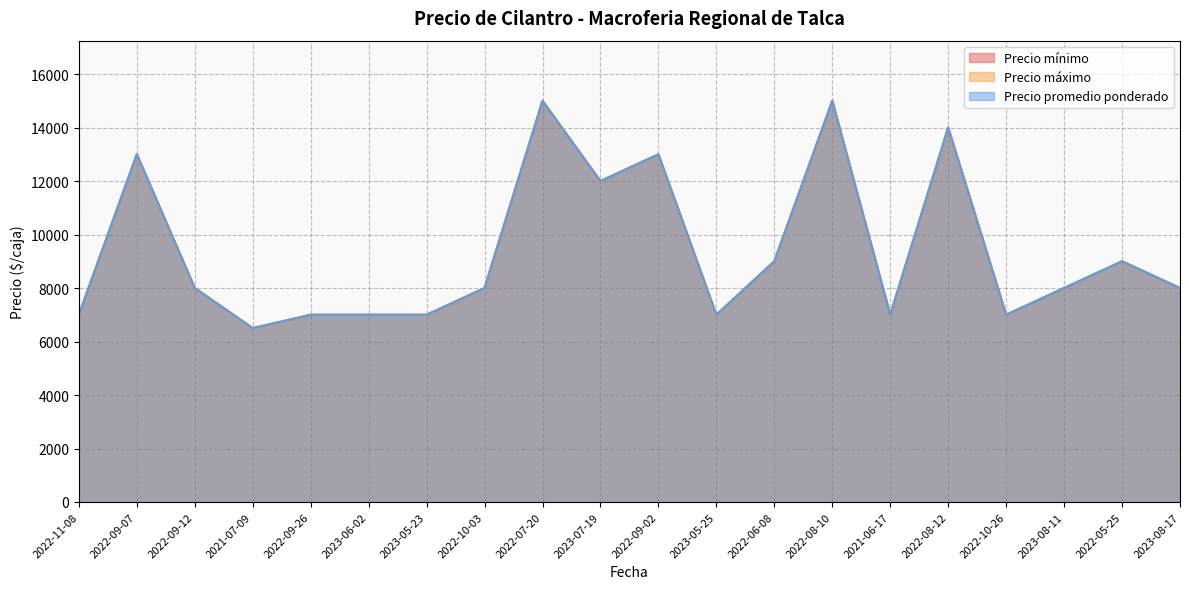

The value of Precio máximo at 2022-10-26 is 2879. True or false?

False